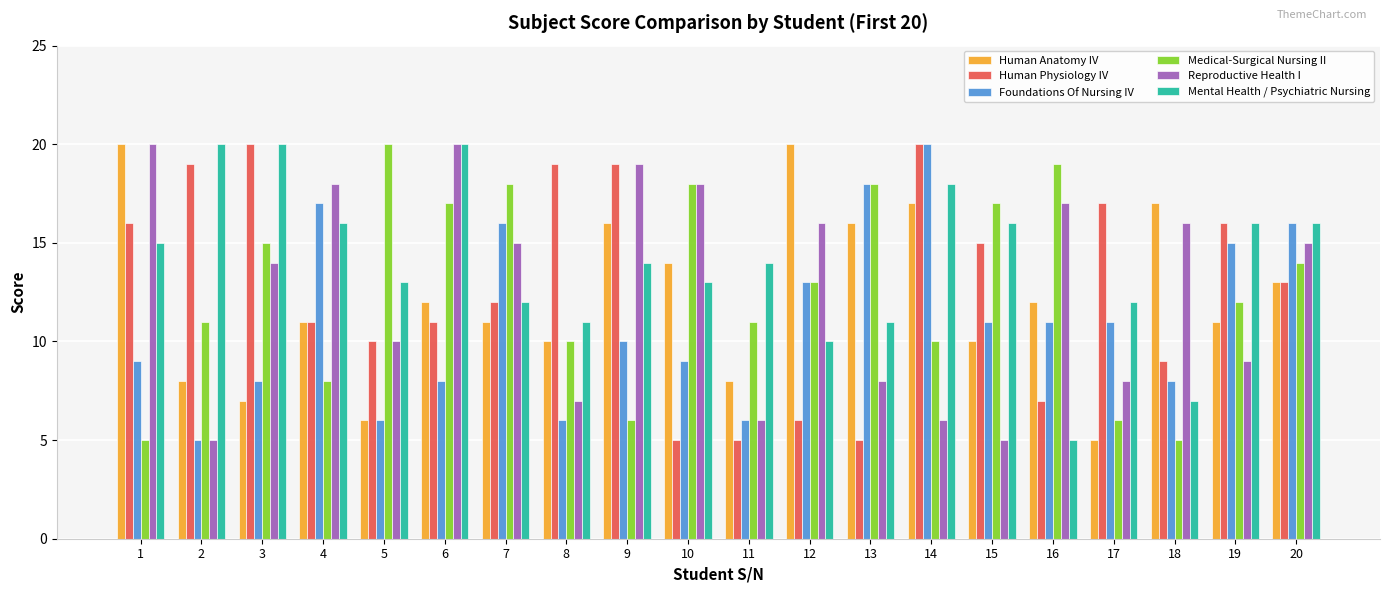

Where does the Foundations Of Nursing IV series first go above 11?

4